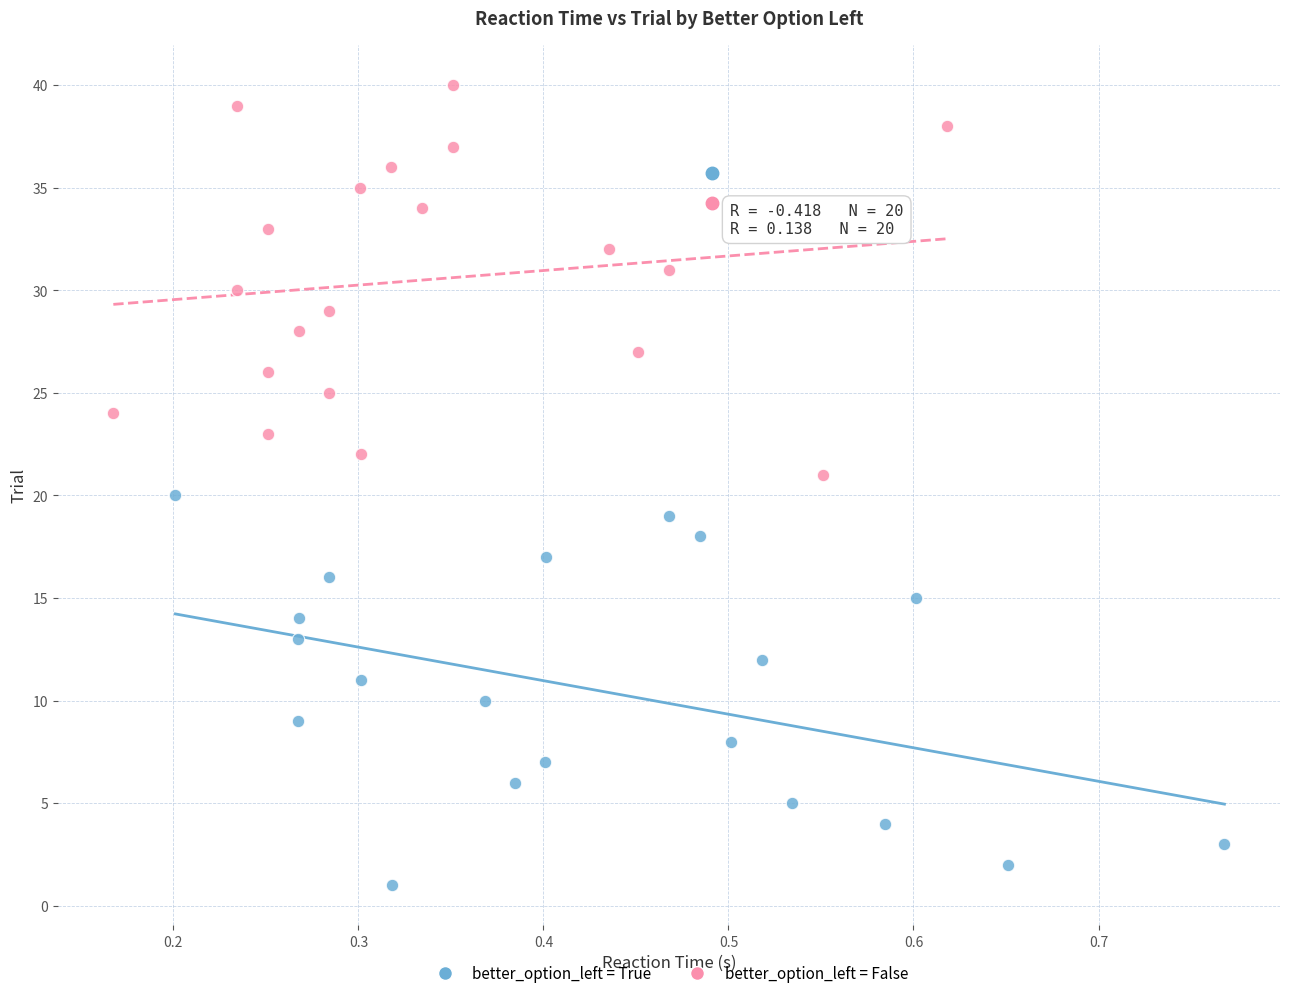

Which series contains the lowest Y value?

better_option_left = True